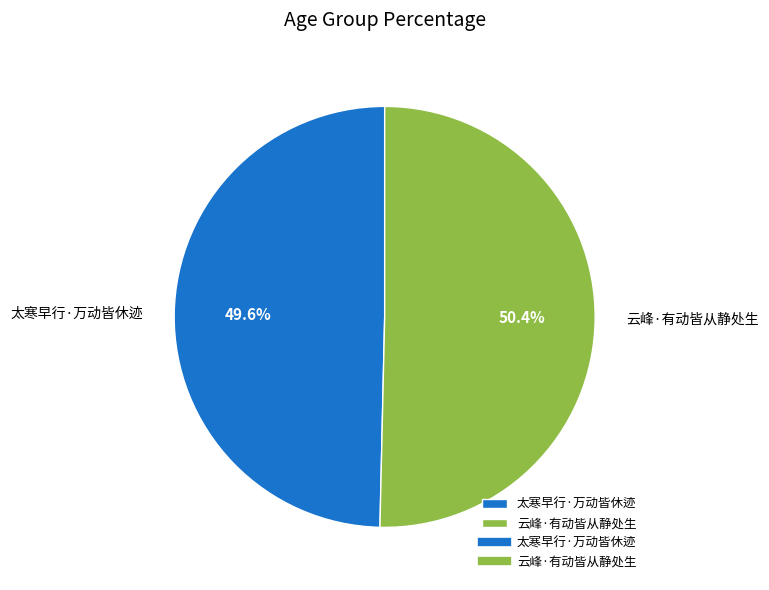

To the nearest percent, what is the combined percentage of 太寒早行·万动皆休迹 and 云峰·有动皆从静处生?

100%